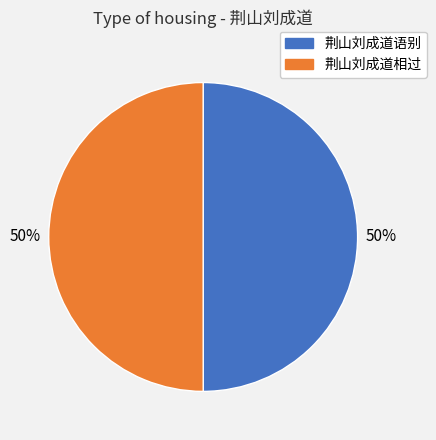

To the nearest percent, what is the average slice percentage?

50%